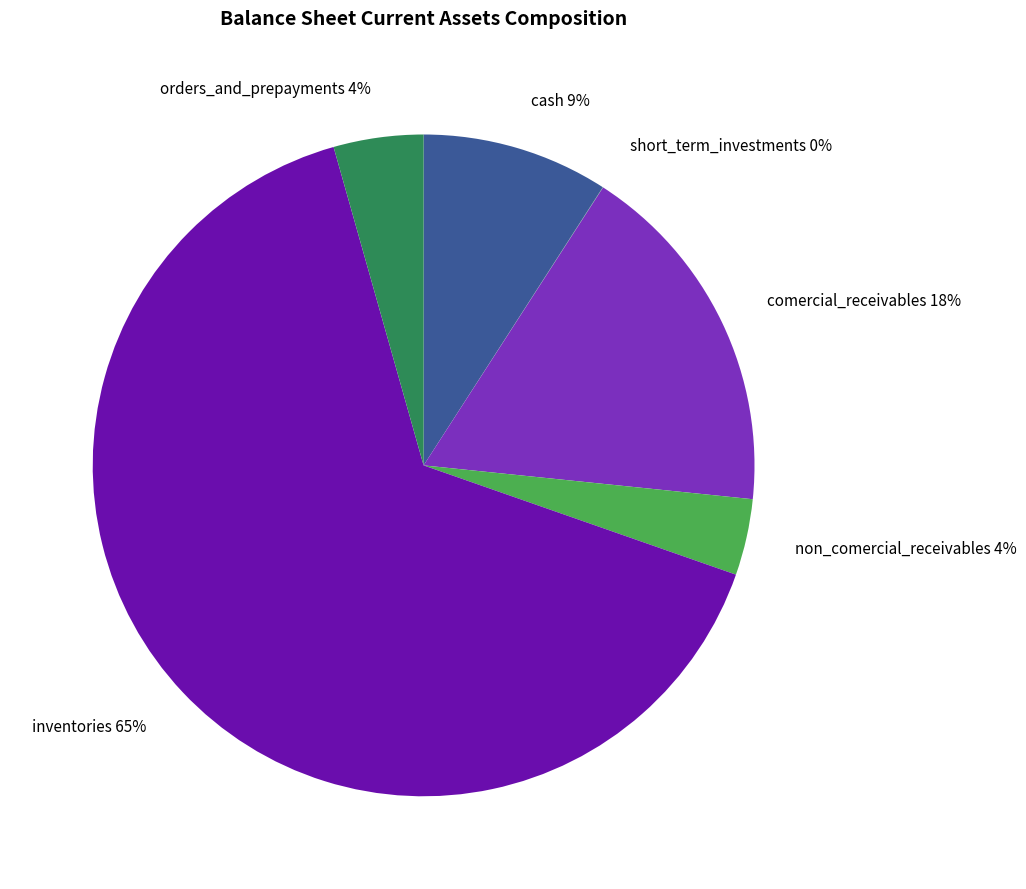

Which slice is the largest?

inventories 65%